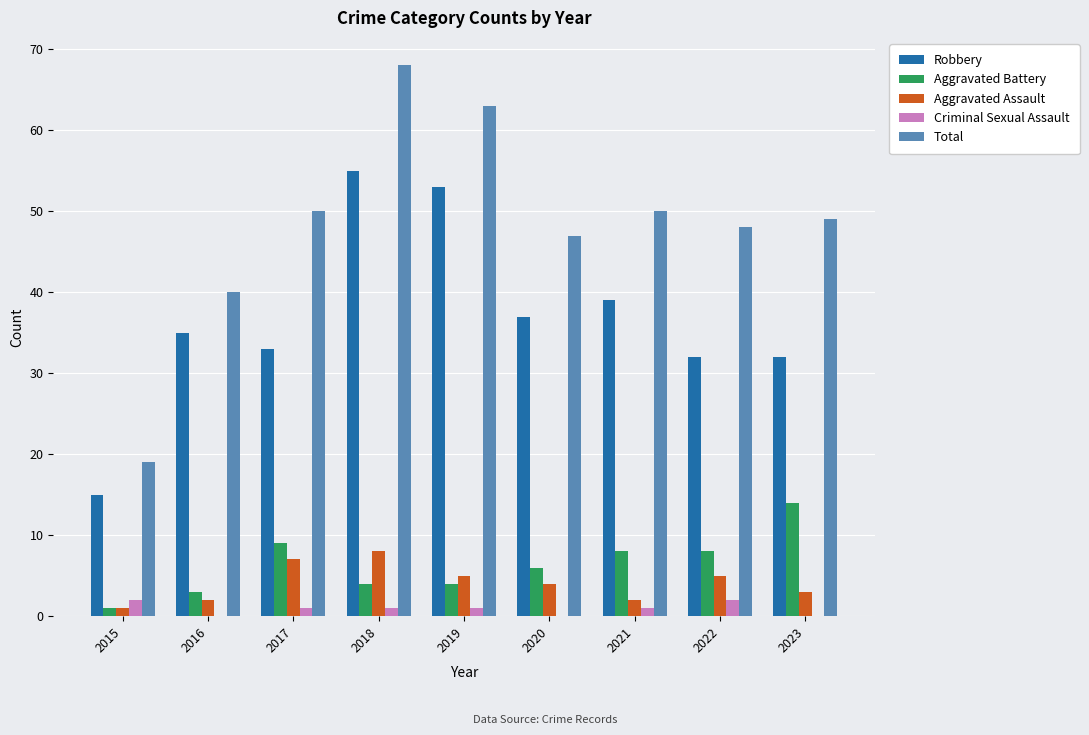

What is the maximum value shown in the chart?

68